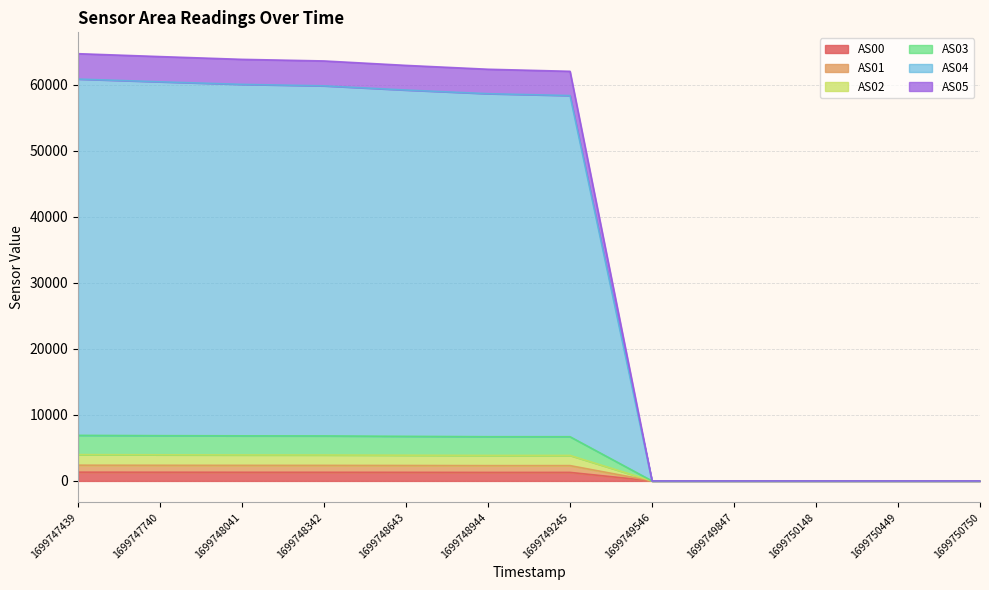

True or false: AS00 has a value of 1309 at 1699748041.

True